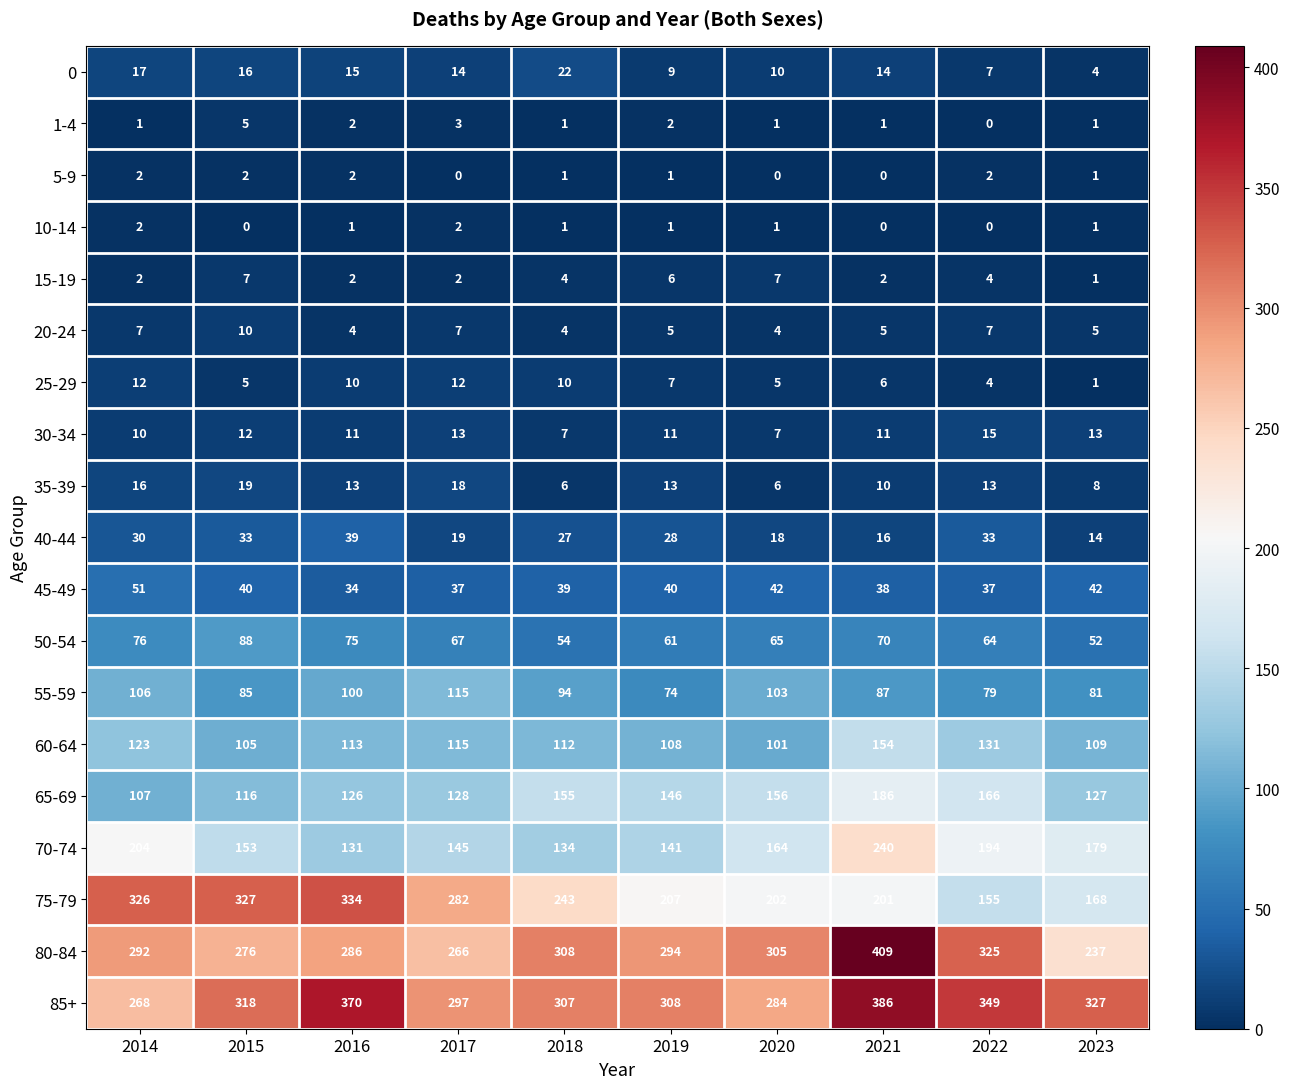

True or false: 55-59 has a value of 118 at 2023.

False